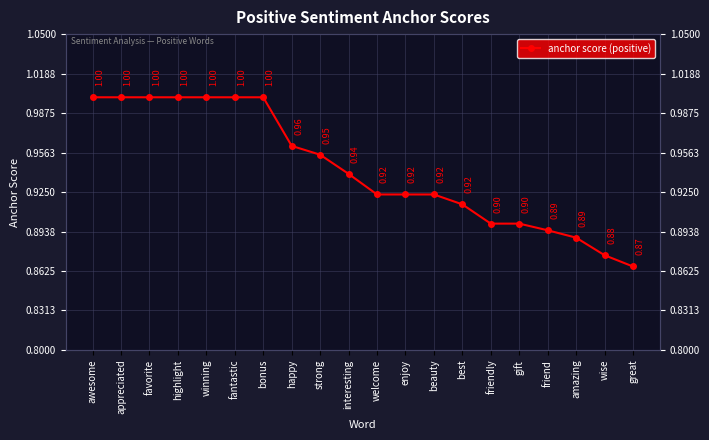

Does the chart have visible grid lines?

Yes